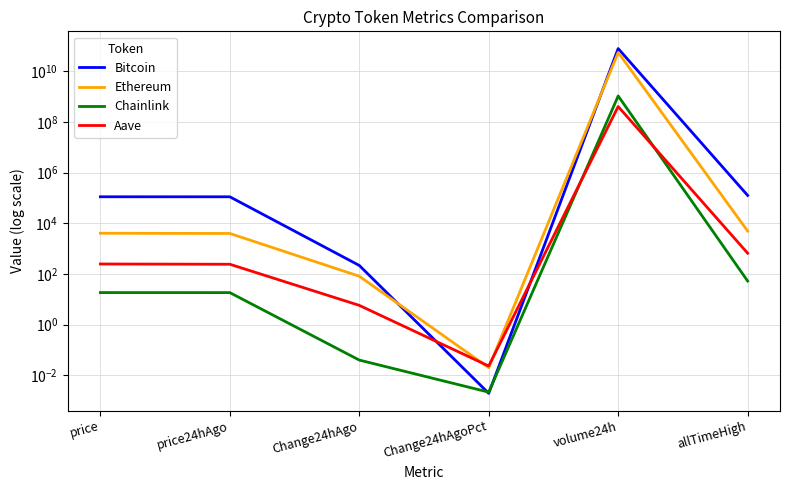

True or false: Aave and Ethereum intersect in this chart.

True